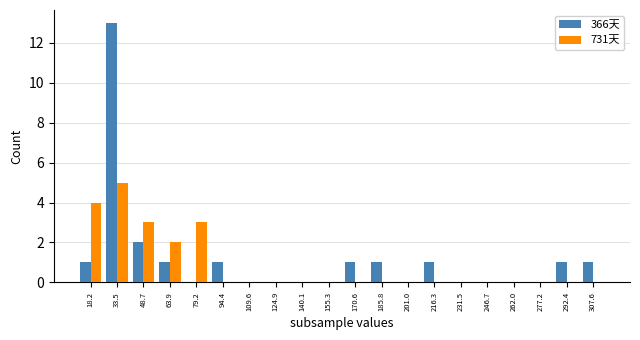

What is the sum of the 731天 values at 79.2 and 94.4?

3